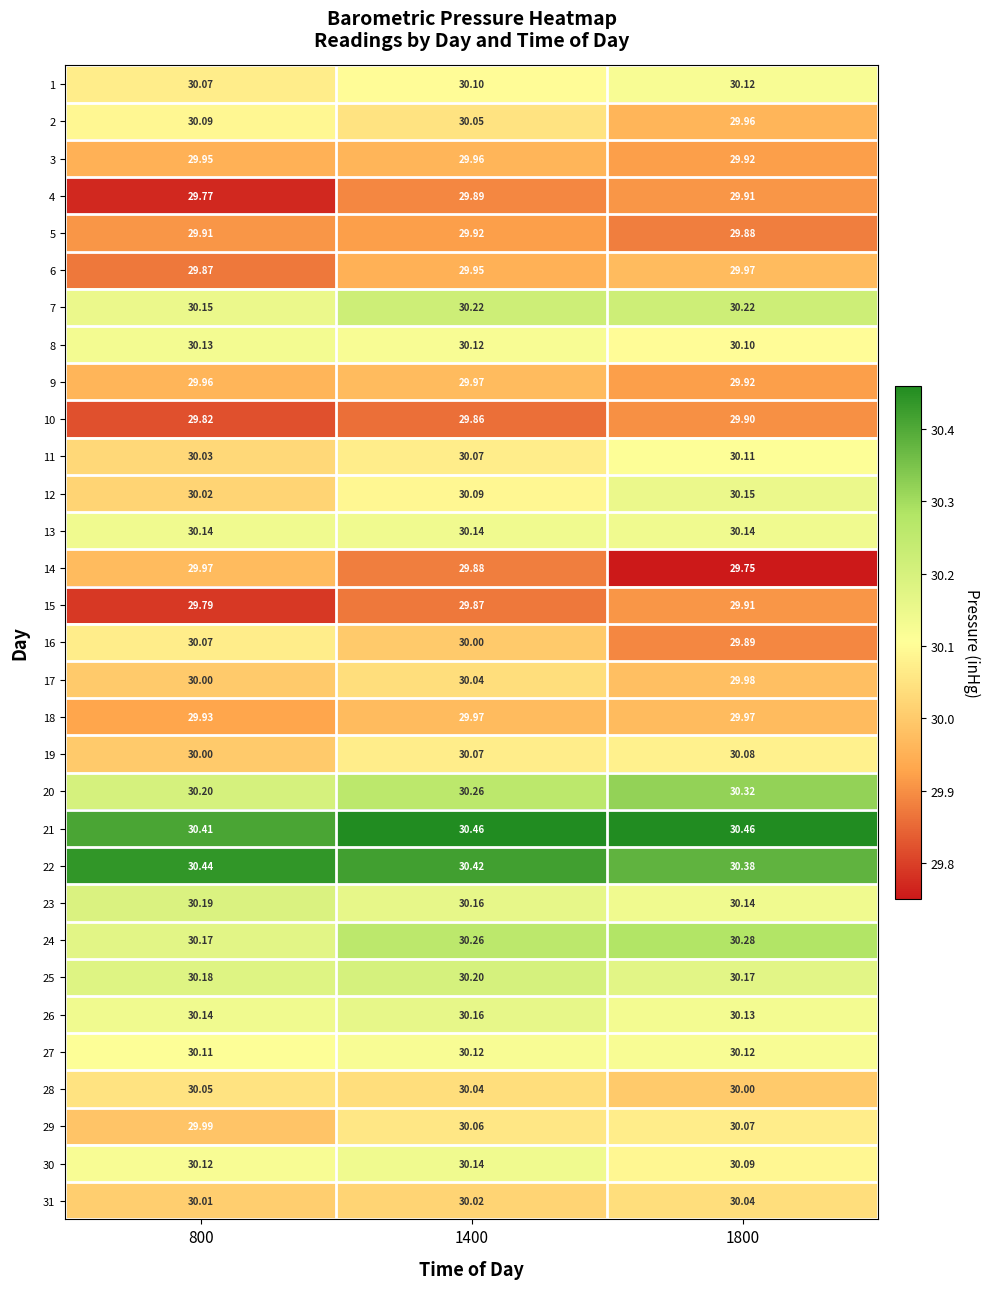

Is the value of 1 at 1400 greater than the value of 22 at 1800?

No